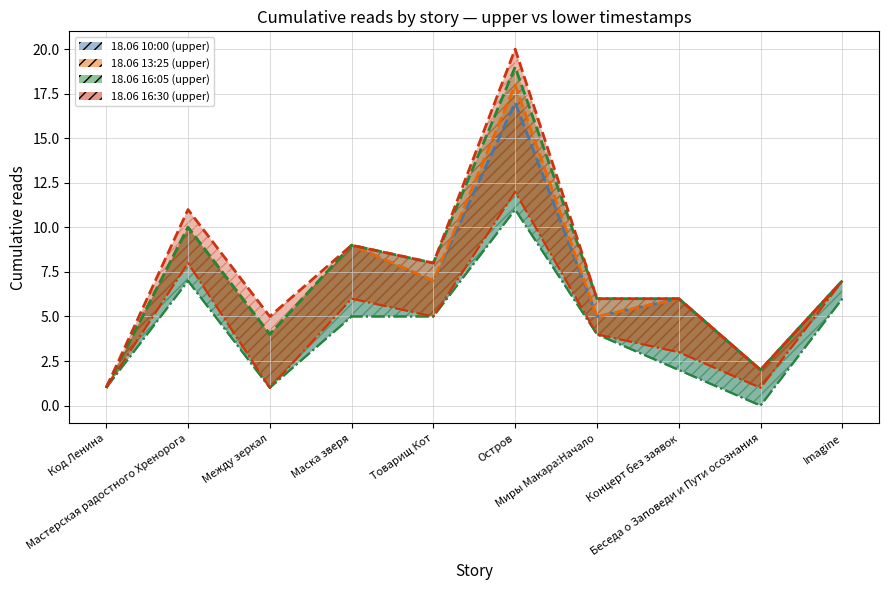

How many interior local valleys does the 18.06 10:00 dashed series have?

4